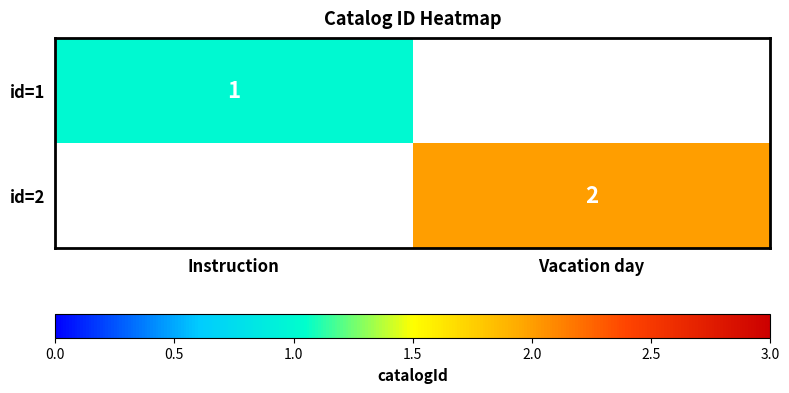

The id=1 series shows 1 at Instruction. True or false?

True